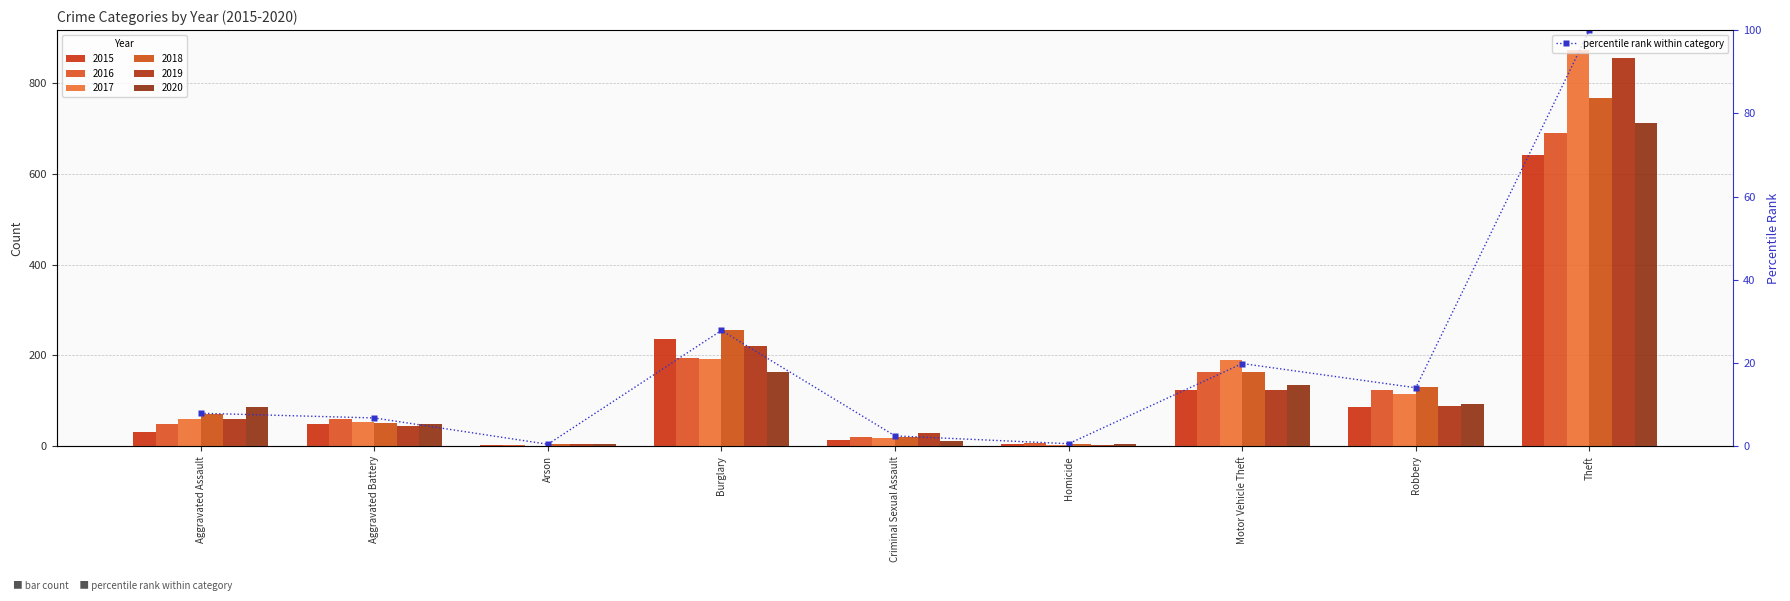

Between Aggravated Battery and Homicide, which is larger?

Aggravated Battery